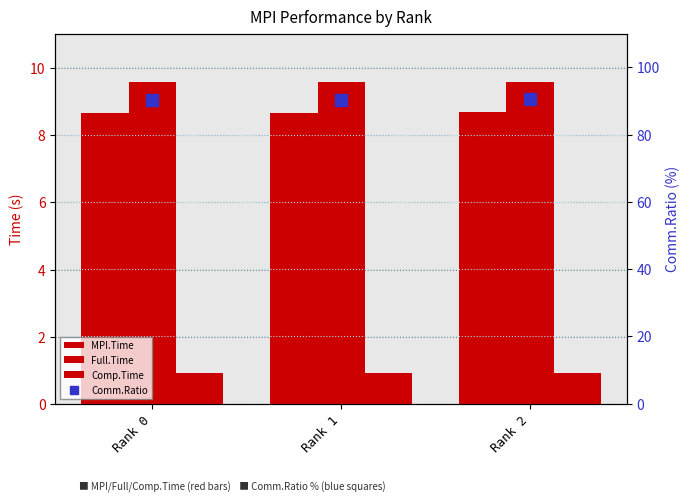

What is the value of the MPI.Time bar at the 1st from the left?

8.7